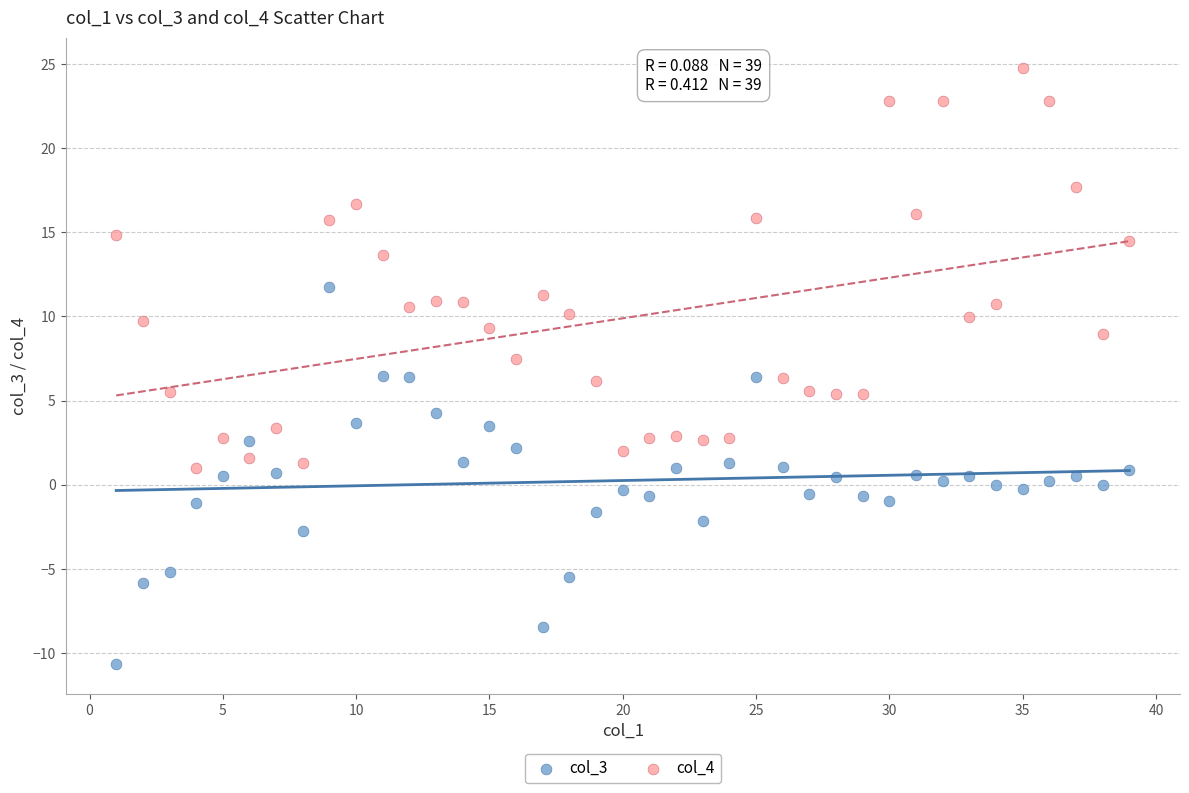

Across all data points, what is the range of X values (max minus min)?

38.0